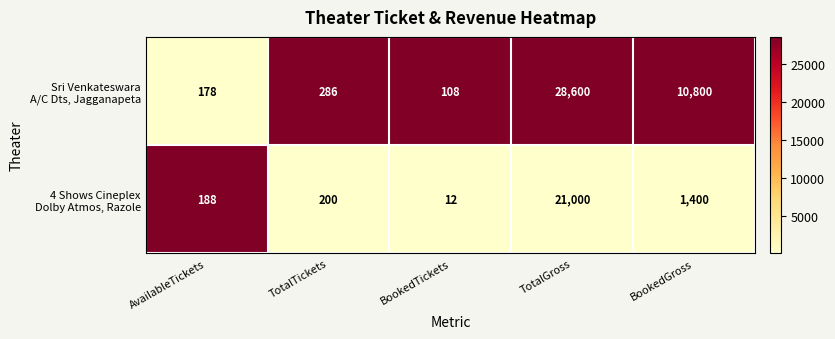

What is the total value across all series at TotalTickets?

486